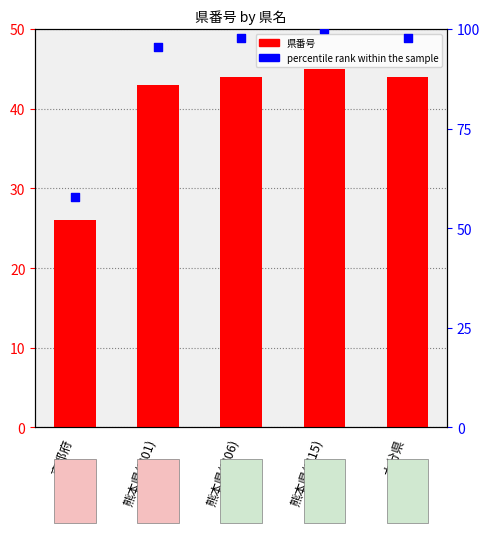

Which series has the largest Y range (max minus min)?

percentile rank within the sample